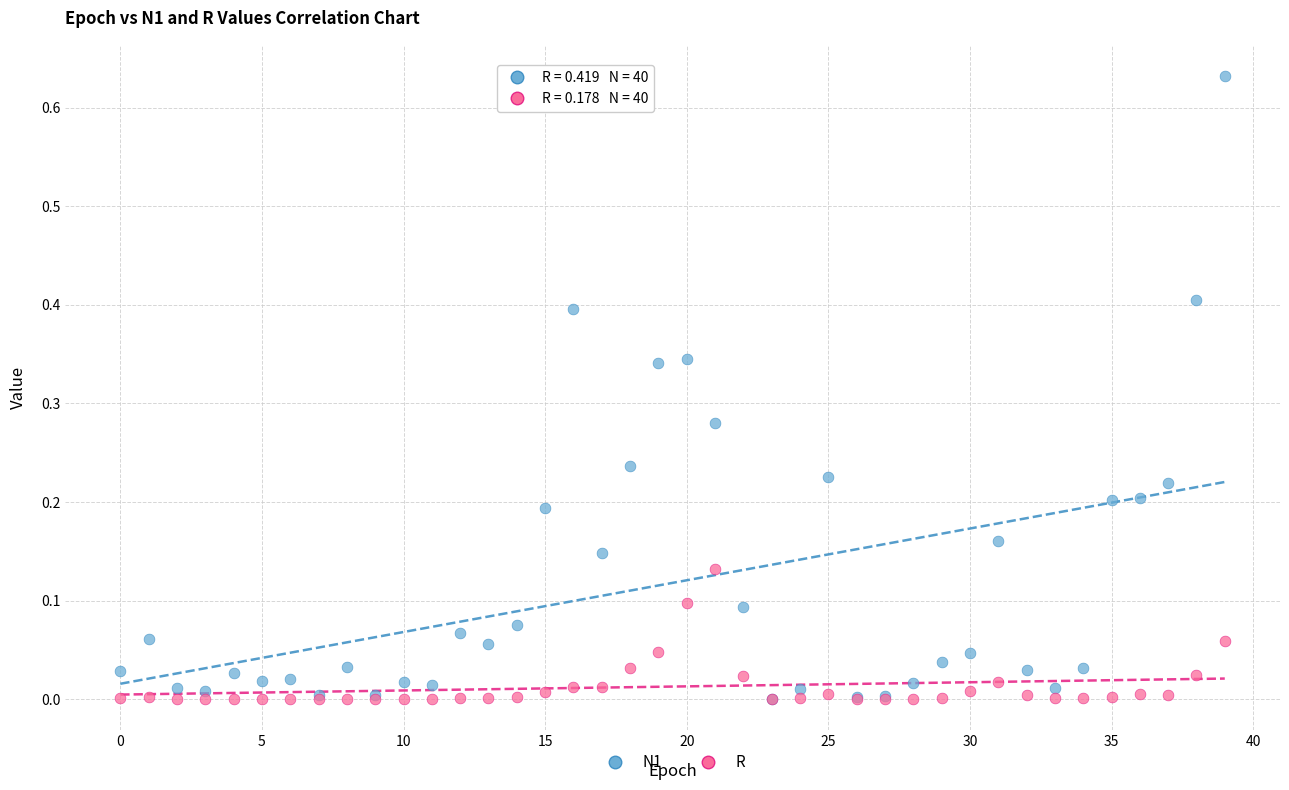

Which series reaches the maximum Y coordinate?

N1